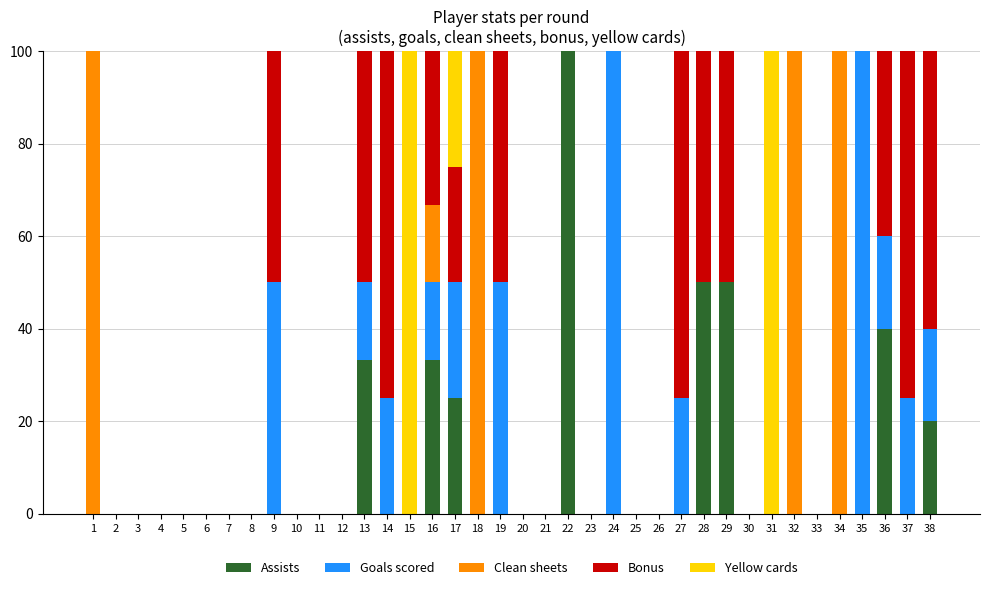

What is the total value across all series at 37?

100.0